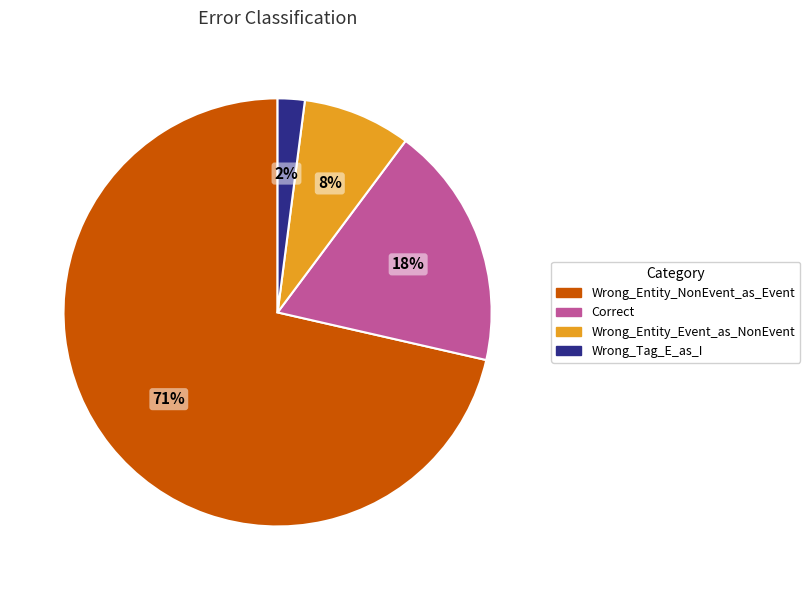

What is the largest slice in the pie chart?

Wrong_Entity_NonEvent_as_Event